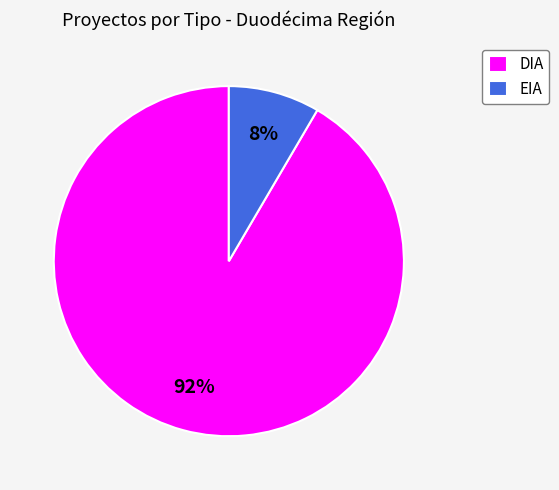

To the nearest percent, what is the average slice percentage?

50%